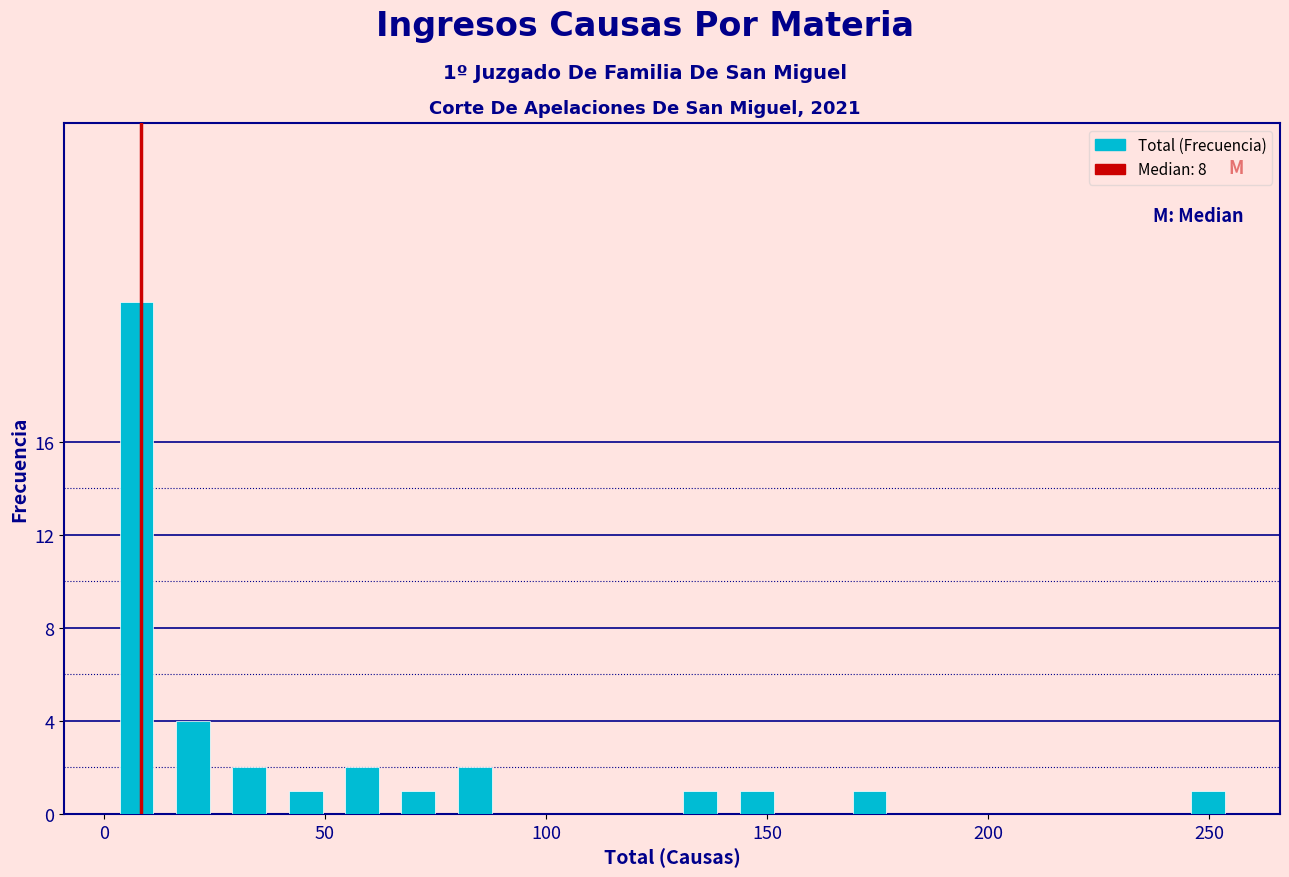

Read against the x-axis, roughly where is the centre of the tallest bar?

5